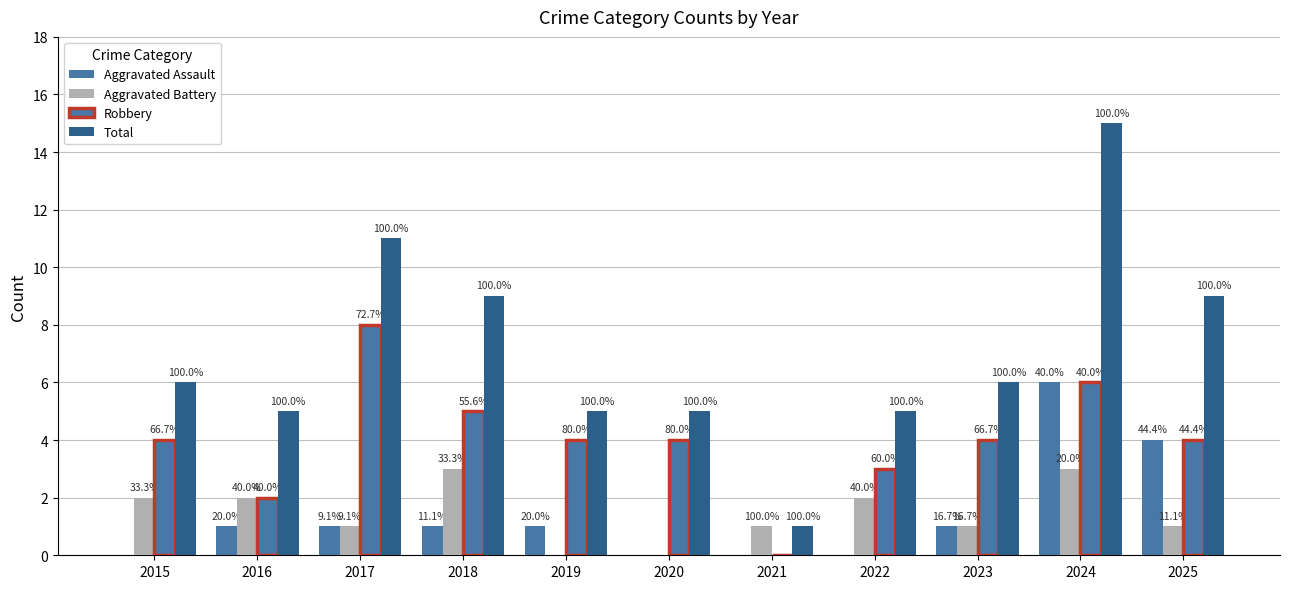

Rank the series at 2021 from lowest to highest value.

Aggravated Assault, Robbery, Aggravated Battery, Total